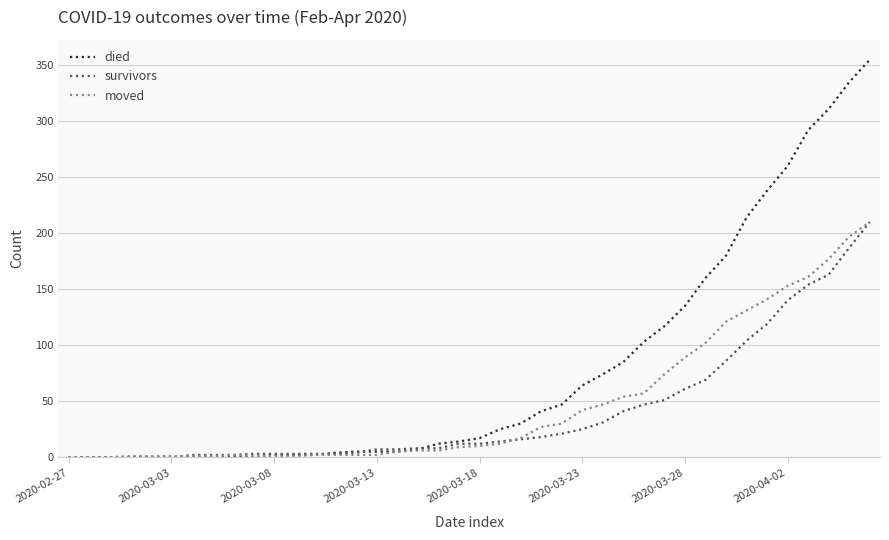

What is the greatest value displayed?

355